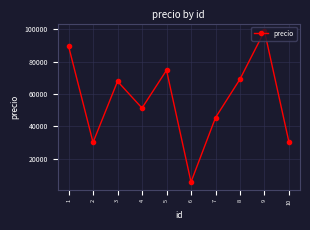

How many points are lower than both their immediate neighbors (excluding endpoints)?

3